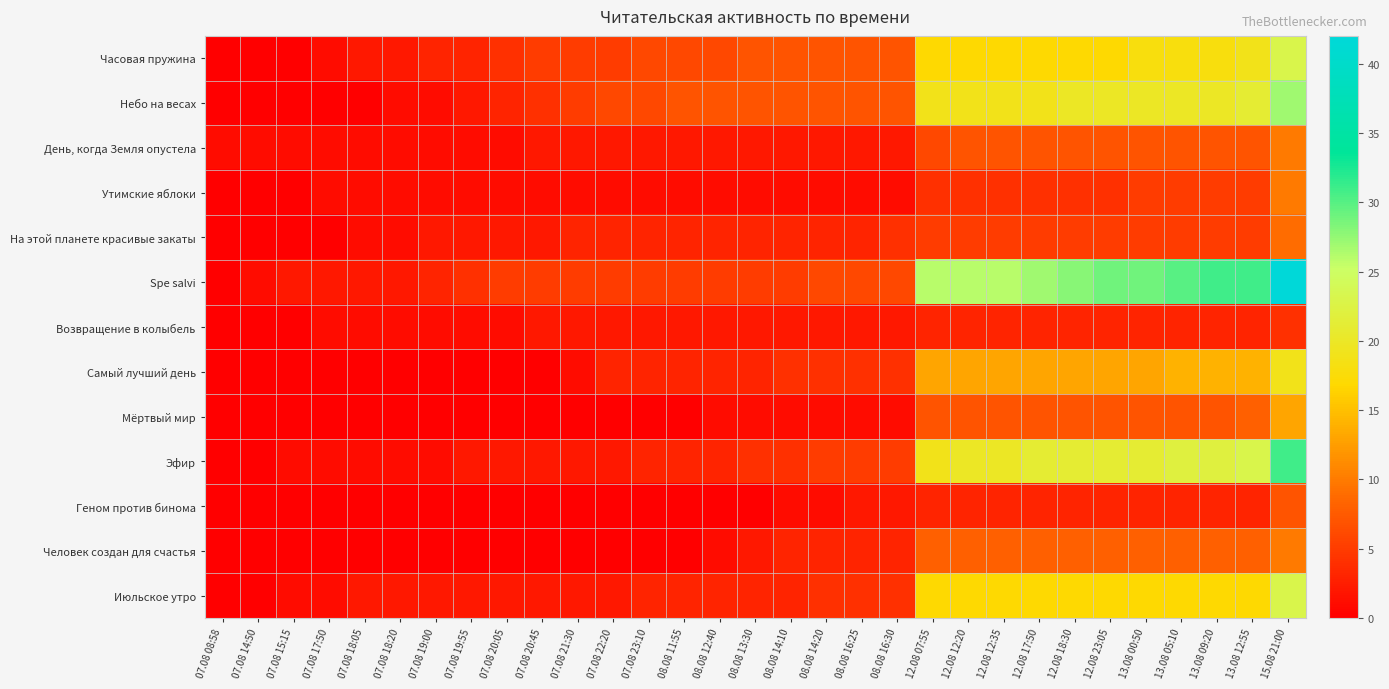

Reading right to left, extract all data points from this chart.

Часовая пружина: 15.08 21:00=23	13.08 12:55=19	13.08 09:20=18	13.08 05:10=18	13.08 00:50=18	12.08 23:05=17	12.08 18:30=17	12.08 17:50=17	12.08 12:35=17	12.08 12:20=17	12.08 07:55=17	08.08 16:30=7	08.08 16:25=7	08.08 14:20=7	08.08 14:10=7	08.08 13:30=7	08.08 12:40=6	08.08 11:55=6	07.08 23:10=6	07.08 22:20=5	07.08 21:30=5	07.08 20:45=5	07.08 20:05=4	07.08 19:55=3	07.08 19:00=3	07.08 18:20=2	07.08 18:05=2	07.08 17:50=1	07.08 15:15=0	07.08 14:50=0	07.08 08:58=0
Небо на весах: 15.08 21:00=27	13.08 12:55=21	13.08 09:20=20	13.08 05:10=20	13.08 00:50=20	12.08 23:05=20	12.08 18:30=20	12.08 17:50=19	12.08 12:35=19	12.08 12:20=19	12.08 07:55=19	08.08 16:30=7	08.08 16:25=7	08.08 14:20=7	08.08 14:10=7	08.08 13:30=7	08.08 12:40=7	08.08 11:55=7	07.08 23:10=6	07.08 22:20=6	07.08 21:30=5	07.08 20:45=4	07.08 20:05=3	07.08 19:55=2	07.08 19:00=1	07.08 18:20=1	07.08 18:05=0	07.08 17:50=0	07.08 15:15=0	07.08 14:50=0	07.08 08:58=0
День, когда Земля опустела: 15.08 21:00=10	13.08 12:55=7	13.08 09:20=7	13.08 05:10=7	13.08 00:50=7	12.08 23:05=7	12.08 18:30=7	12.08 17:50=7	12.08 12:35=7	12.08 12:20=7	12.08 07:55=6	08.08 16:30=2	08.08 16:25=2	08.08 14:20=2	08.08 14:10=2	08.08 13:30=2	08.08 12:40=2	08.08 11:55=2	07.08 23:10=2	07.08 22:20=2	07.08 21:30=2	07.08 20:45=2	07.08 20:05=1	07.08 19:55=1	07.08 19:00=1	07.08 18:20=1	07.08 18:05=1	07.08 17:50=1	07.08 15:15=1	07.08 14:50=1	07.08 08:58=1
Утимские яблоки: 15.08 21:00=10	13.08 12:55=5	13.08 09:20=5	13.08 05:10=5	13.08 00:50=5	12.08 23:05=4	12.08 18:30=4	12.08 17:50=4	12.08 12:35=4	12.08 12:20=4	12.08 07:55=4	08.08 16:30=1	08.08 16:25=1	08.08 14:20=1	08.08 14:10=1	08.08 13:30=1	08.08 12:40=1	08.08 11:55=1	07.08 23:10=1	07.08 22:20=1	07.08 21:30=1	07.08 20:45=1	07.08 20:05=1	07.08 19:55=1	07.08 19:00=1	07.08 18:20=1	07.08 18:05=1	07.08 17:50=1	07.08 15:15=0	07.08 14:50=0	07.08 08:58=0
На этой планете красивые закаты: 15.08 21:00=9	13.08 12:55=5	13.08 09:20=5	13.08 05:10=5	13.08 00:50=5	12.08 23:05=5	12.08 18:30=5	12.08 17:50=5	12.08 12:35=5	12.08 12:20=5	12.08 07:55=5	08.08 16:30=4	08.08 16:25=3	08.08 14:20=3	08.08 14:10=3	08.08 13:30=3	08.08 12:40=3	08.08 11:55=3	07.08 23:10=3	07.08 22:20=3	07.08 21:30=3	07.08 20:45=2	07.08 20:05=2	07.08 19:55=2	07.08 19:00=2	07.08 18:20=1	07.08 18:05=1	07.08 17:50=0	07.08 15:15=0	07.08 14:50=0	07.08 08:58=0
Spe salvi: 15.08 21:00=42	13.08 12:55=31	13.08 09:20=31	13.08 05:10=30	13.08 00:50=29	12.08 23:05=29	12.08 18:30=28	12.08 17:50=27	12.08 12:35=26	12.08 12:20=26	12.08 07:55=26	08.08 16:30=6	08.08 16:25=6	08.08 14:20=6	08.08 14:10=5	08.08 13:30=5	08.08 12:40=5	08.08 11:55=5	07.08 23:10=5	07.08 22:20=5	07.08 21:30=5	07.08 20:45=5	07.08 20:05=5	07.08 19:55=4	07.08 19:00=3	07.08 18:20=2	07.08 18:05=2	07.08 17:50=2	07.08 15:15=2	07.08 14:50=1	07.08 08:58=0
Возвращение в колыбель: 15.08 21:00=4	13.08 12:55=3	13.08 09:20=3	13.08 05:10=3	13.08 00:50=3	12.08 23:05=3	12.08 18:30=3	12.08 17:50=3	12.08 12:35=3	12.08 12:20=3	12.08 07:55=3	08.08 16:30=2	08.08 16:25=2	08.08 14:20=2	08.08 14:10=2	08.08 13:30=2	08.08 12:40=2	08.08 11:55=2	07.08 23:10=2	07.08 22:20=2	07.08 21:30=2	07.08 20:45=2	07.08 20:05=1	07.08 19:55=1	07.08 19:00=1	07.08 18:20=1	07.08 18:05=1	07.08 17:50=1	07.08 15:15=0	07.08 14:50=0	07.08 08:58=0
Самый лучший день: 15.08 21:00=19	13.08 12:55=14	13.08 09:20=14	13.08 05:10=14	13.08 00:50=13	12.08 23:05=13	12.08 18:30=13	12.08 17:50=13	12.08 12:35=13	12.08 12:20=13	12.08 07:55=13	08.08 16:30=4	08.08 16:25=4	08.08 14:20=4	08.08 14:10=4	08.08 13:30=3	08.08 12:40=3	08.08 11:55=3	07.08 23:10=3	07.08 22:20=3	07.08 21:30=1	07.08 20:45=0	07.08 20:05=0	07.08 19:55=0	07.08 19:00=0	07.08 18:20=0	07.08 18:05=0	07.08 17:50=0	07.08 15:15=0	07.08 14:50=0	07.08 08:58=0
Мёртвый мир: 15.08 21:00=13	13.08 12:55=8	13.08 09:20=7	13.08 05:10=7	13.08 00:50=7	12.08 23:05=7	12.08 18:30=7	12.08 17:50=7	12.08 12:35=7	12.08 12:20=7	12.08 07:55=7	08.08 16:30=1	08.08 16:25=1	08.08 14:20=1	08.08 14:10=1	08.08 13:30=1	08.08 12:40=1	08.08 11:55=0	07.08 23:10=0	07.08 22:20=0	07.08 21:30=0	07.08 20:45=0	07.08 20:05=0	07.08 19:55=0	07.08 19:00=0	07.08 18:20=0	07.08 18:05=0	07.08 17:50=0	07.08 15:15=0	07.08 14:50=0	07.08 08:58=0
Эфир: 15.08 21:00=31	13.08 12:55=23	13.08 09:20=22	13.08 05:10=22	13.08 00:50=21	12.08 23:05=21	12.08 18:30=21	12.08 17:50=21	12.08 12:35=20	12.08 12:20=20	12.08 07:55=19	08.08 16:30=5	08.08 16:25=5	08.08 14:20=5	08.08 14:10=4	08.08 13:30=4	08.08 12:40=3	08.08 11:55=3	07.08 23:10=3	07.08 22:20=2	07.08 21:30=2	07.08 20:45=2	07.08 20:05=2	07.08 19:55=2	07.08 19:00=1	07.08 18:20=1	07.08 18:05=1	07.08 17:50=1	07.08 15:15=1	07.08 14:50=0	07.08 08:58=0
Геном против бинома: 15.08 21:00=7	13.08 12:55=3	13.08 09:20=3	13.08 05:10=3	13.08 00:50=3	12.08 23:05=3	12.08 18:30=3	12.08 17:50=3	12.08 12:35=3	12.08 12:20=3	12.08 07:55=3	08.08 16:30=2	08.08 16:25=2	08.08 14:20=1	08.08 14:10=1	08.08 13:30=0	08.08 12:40=0	08.08 11:55=0	07.08 23:10=0	07.08 22:20=0	07.08 21:30=0	07.08 20:45=0	07.08 20:05=0	07.08 19:55=0	07.08 19:00=0	07.08 18:20=0	07.08 18:05=0	07.08 17:50=0	07.08 15:15=0	07.08 14:50=0	07.08 08:58=0
Человек создан для счастья: 15.08 21:00=10	13.08 12:55=8	13.08 09:20=8	13.08 05:10=8	13.08 00:50=8	12.08 23:05=8	12.08 18:30=8	12.08 17:50=8	12.08 12:35=8	12.08 12:20=8	12.08 07:55=8	08.08 16:30=3	08.08 16:25=3	08.08 14:20=3	08.08 14:10=3	08.08 13:30=2	08.08 12:40=1	08.08 11:55=0	07.08 23:10=0	07.08 22:20=0	07.08 21:30=0	07.08 20:45=0	07.08 20:05=0	07.08 19:55=0	07.08 19:00=0	07.08 18:20=0	07.08 18:05=0	07.08 17:50=0	07.08 15:15=0	07.08 14:50=0	07.08 08:58=0
Июльское утро: 15.08 21:00=23	13.08 12:55=17	13.08 09:20=17	13.08 05:10=17	13.08 00:50=17	12.08 23:05=17	12.08 18:30=17	12.08 17:50=17	12.08 12:35=17	12.08 12:20=17	12.08 07:55=17	08.08 16:30=4	08.08 16:25=4	08.08 14:20=4	08.08 14:10=3	08.08 13:30=3	08.08 12:40=3	08.08 11:55=3	07.08 23:10=3	07.08 22:20=2	07.08 21:30=2	07.08 20:45=2	07.08 20:05=2	07.08 19:55=2	07.08 19:00=2	07.08 18:20=2	07.08 18:05=2	07.08 17:50=1	07.08 15:15=1	07.08 14:50=0	07.08 08:58=0